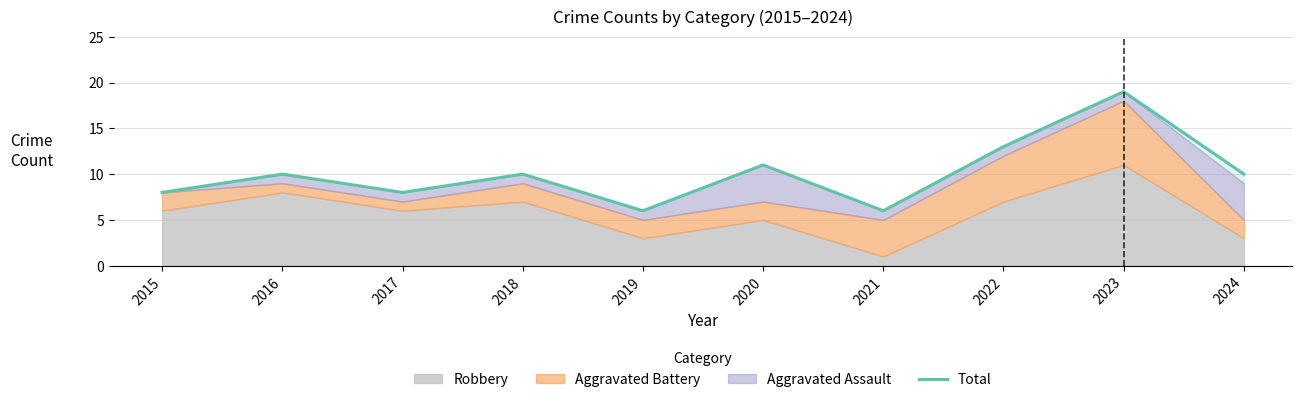

Reading right to left, extract all data points from this chart.

10	19	13	6	11	6	10	8	10	8